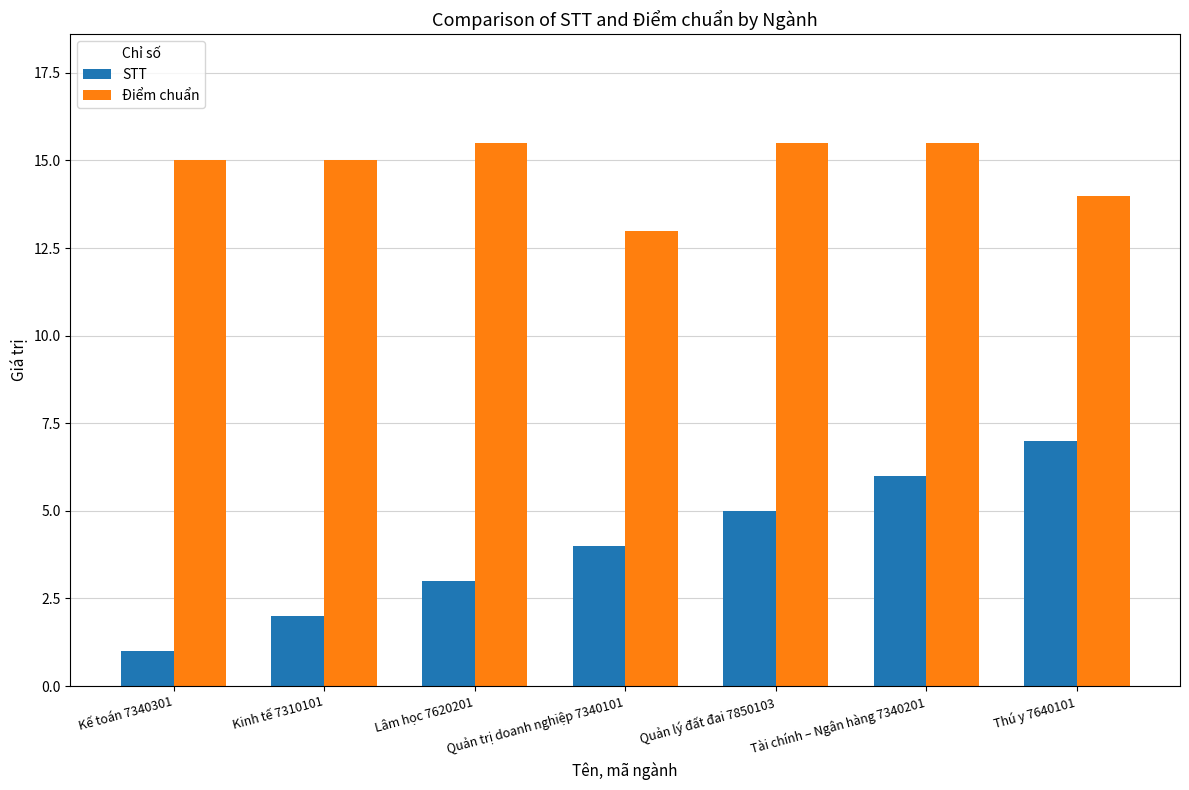

At which category is the sum across all series the highest?

Tài chính – Ngân hàng 7340201